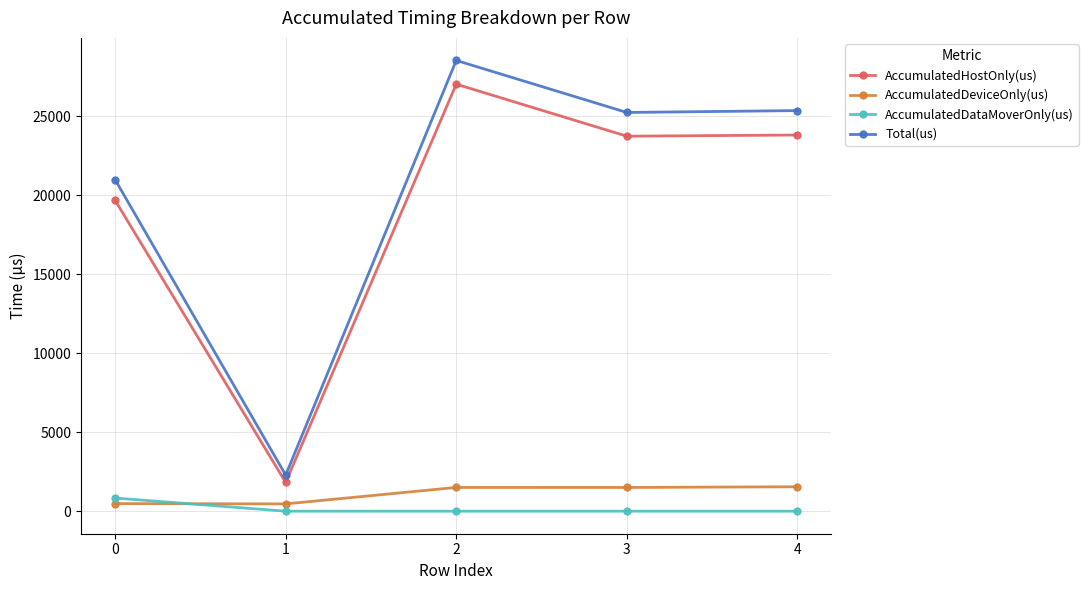

True or false: AccumulatedDataMoverOnly(us) and Total(us) intersect in this chart.

False